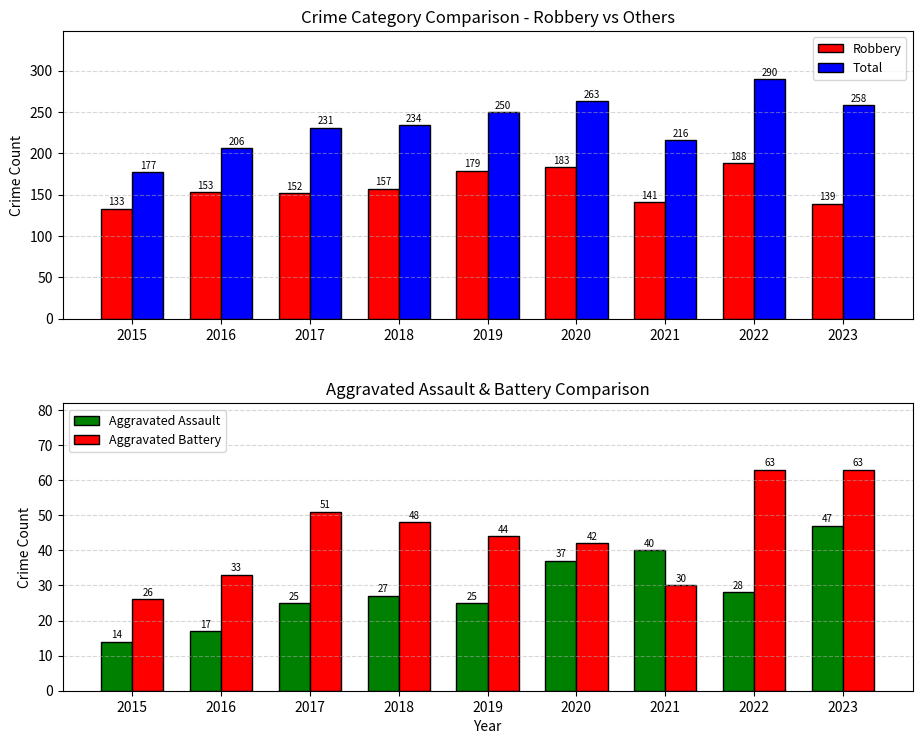

What is the value of the Total bar at the 8th from the left?

290